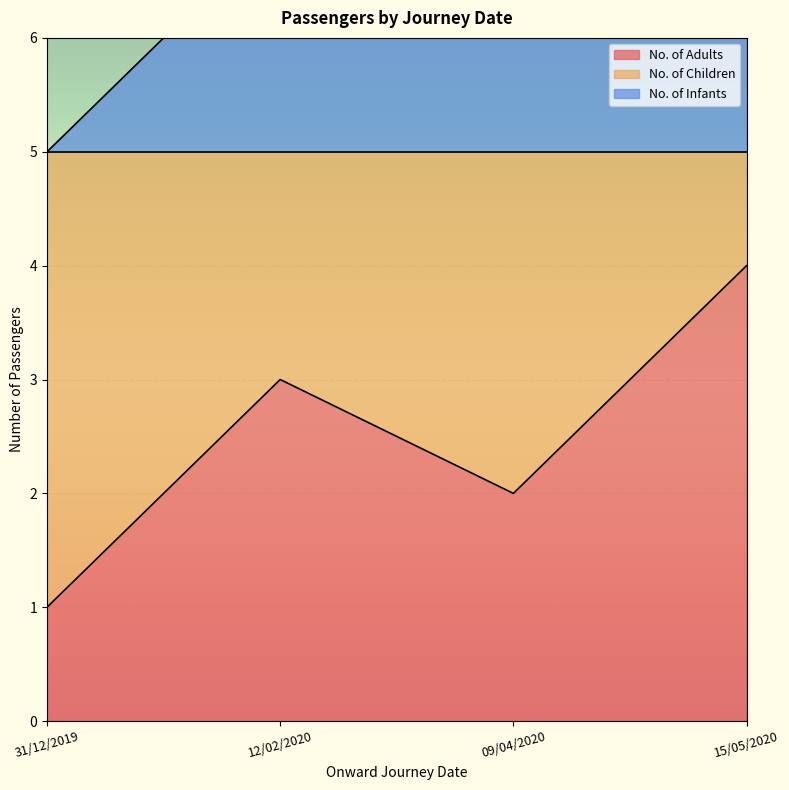

Between 15/05/2020 and 12/02/2020, which is larger?

15/05/2020